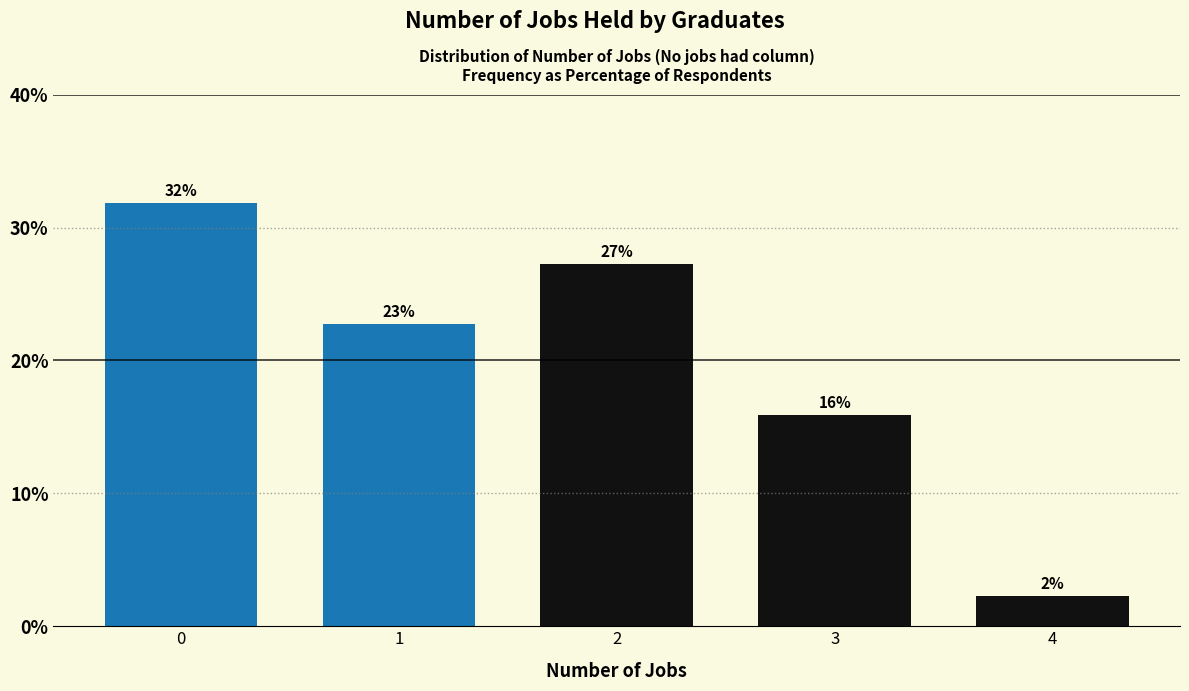

How many bars are there in total?

5